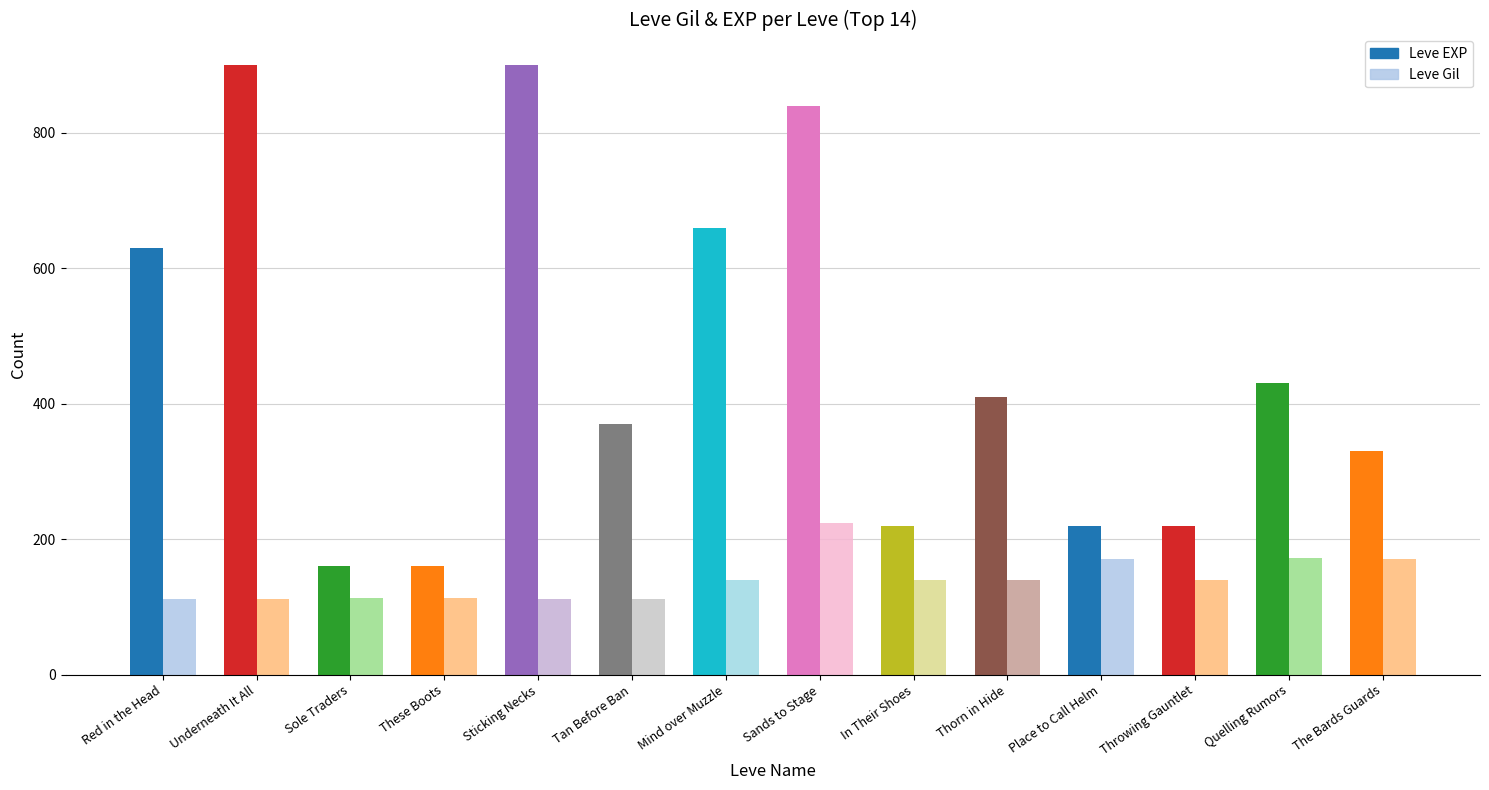

Where does the Leve Gil series first go above 140?

Sands to Stage